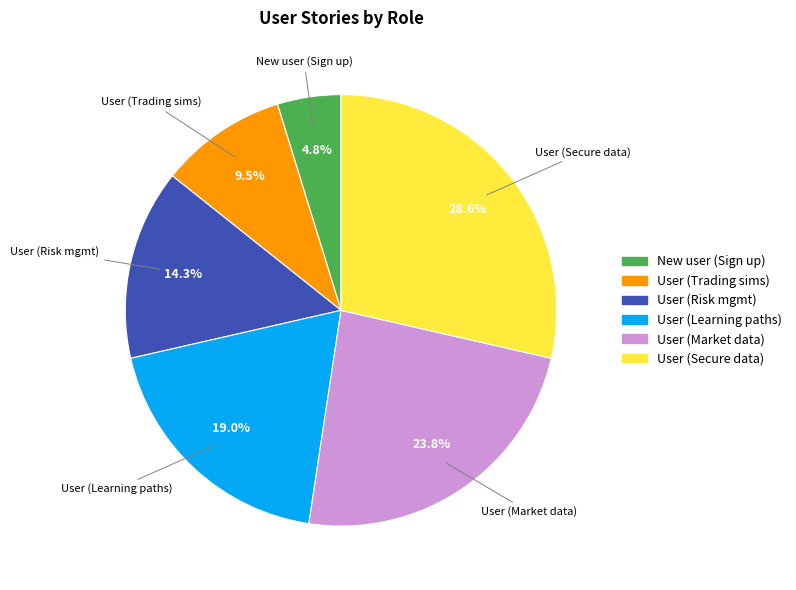

What portion of the pie excludes User (Secure data)?

71.4%